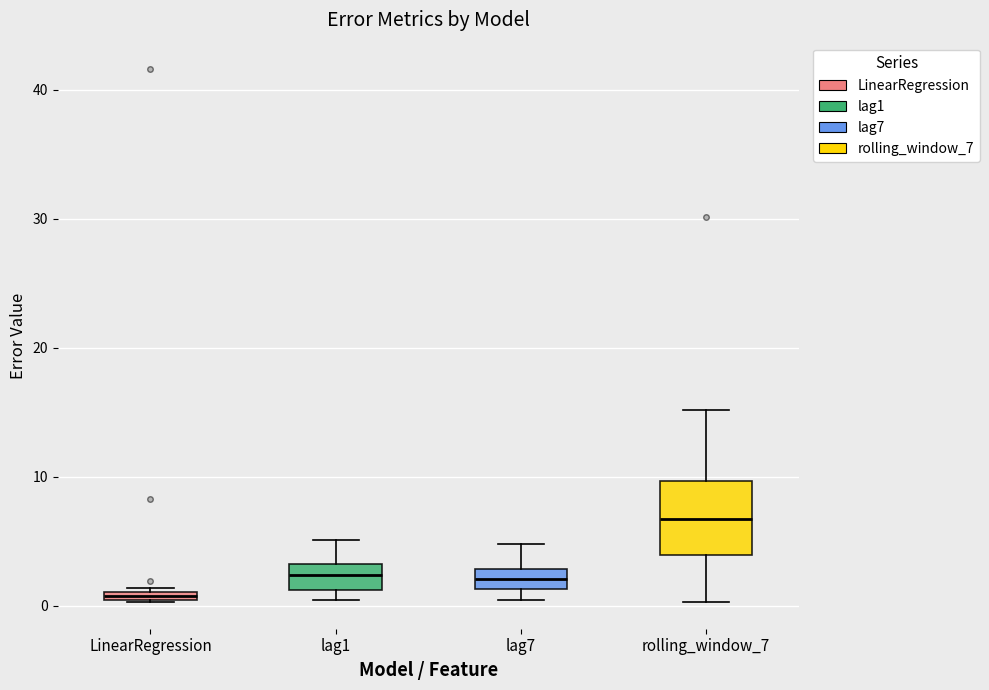

Which box is the tallest, from its lower edge to its upper edge?

rolling_window_7